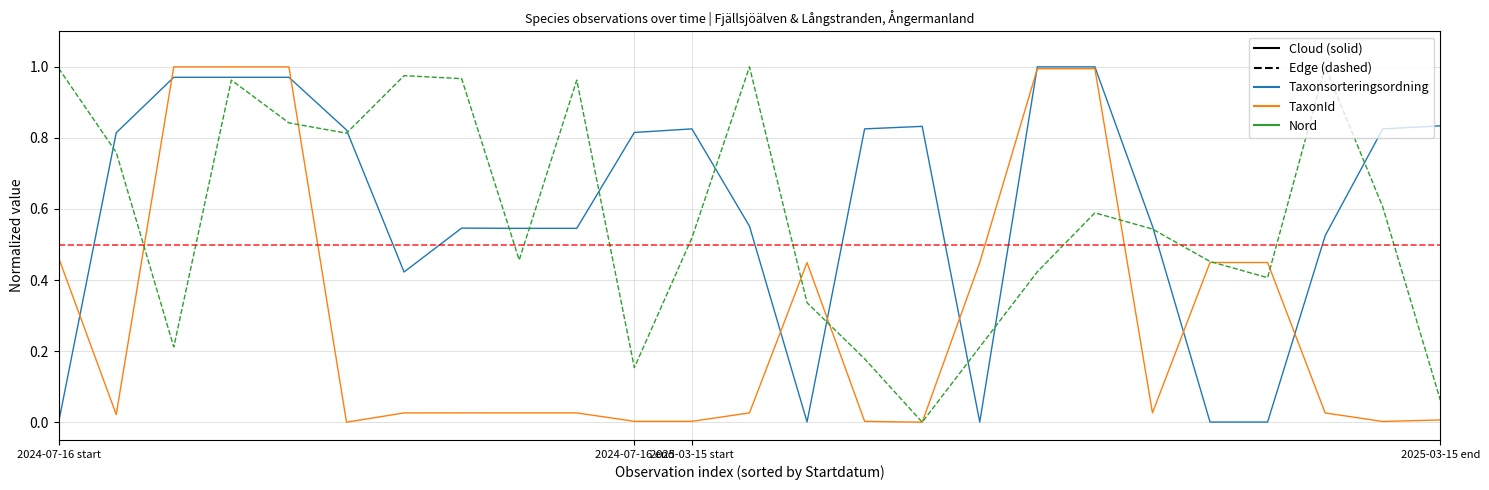

Does the chart have visible grid lines?

Yes